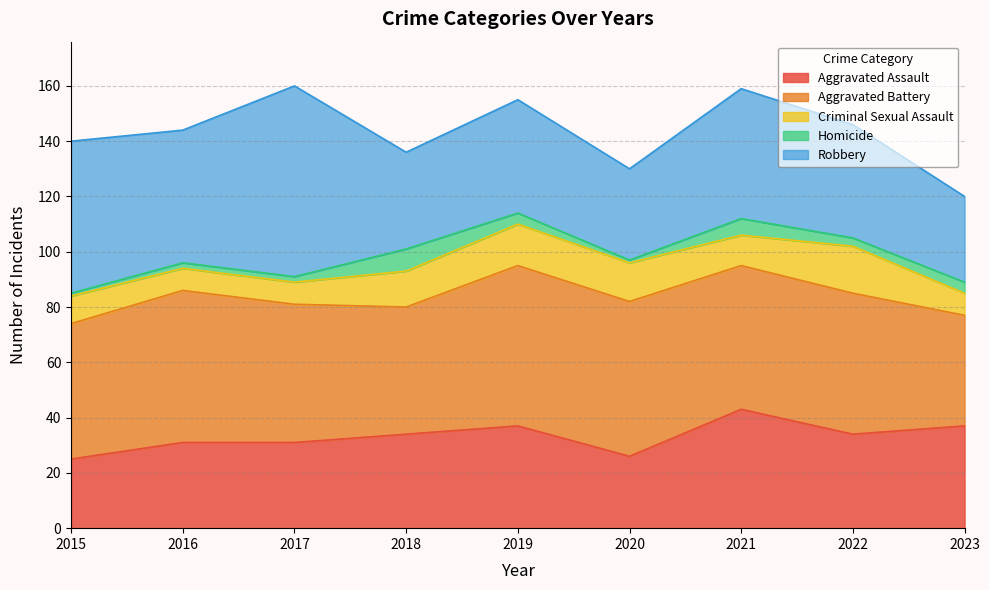

What is the greatest value displayed?

69